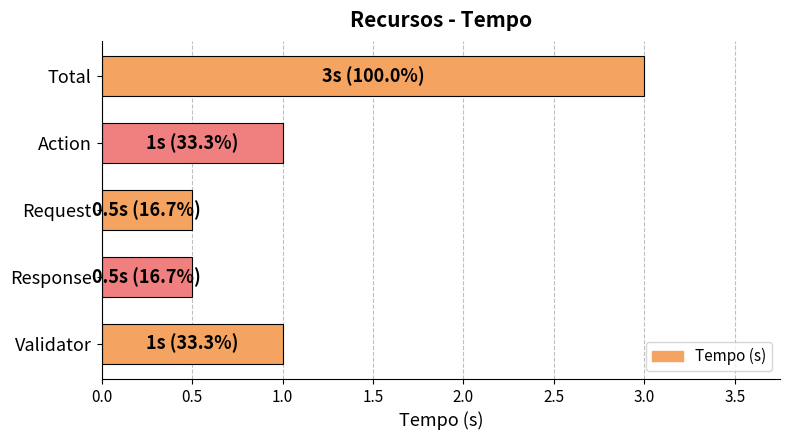

Which has a higher value, Action or Request?

Action